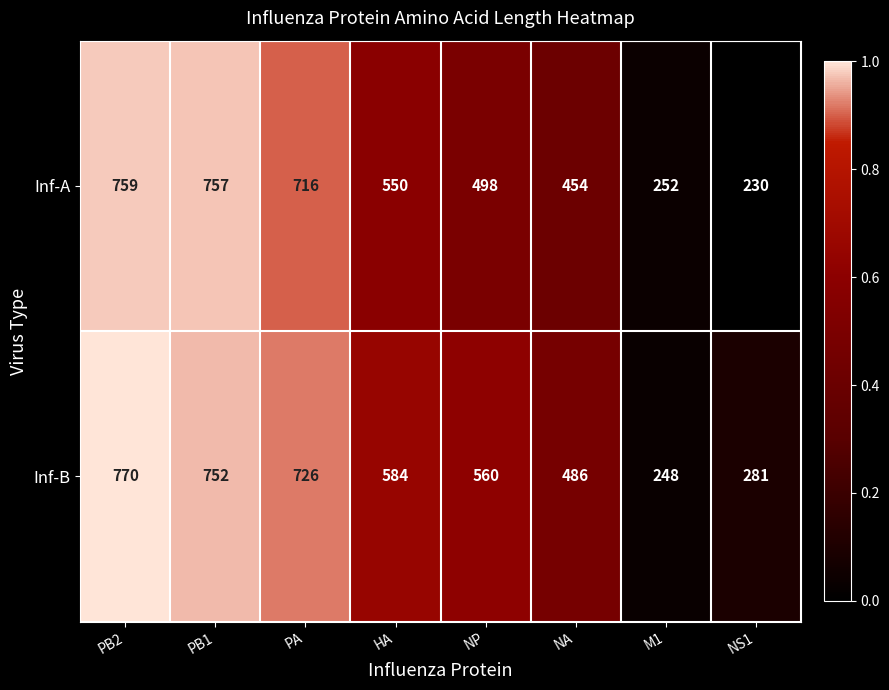

At which category is the sum across all series the highest?

PB2